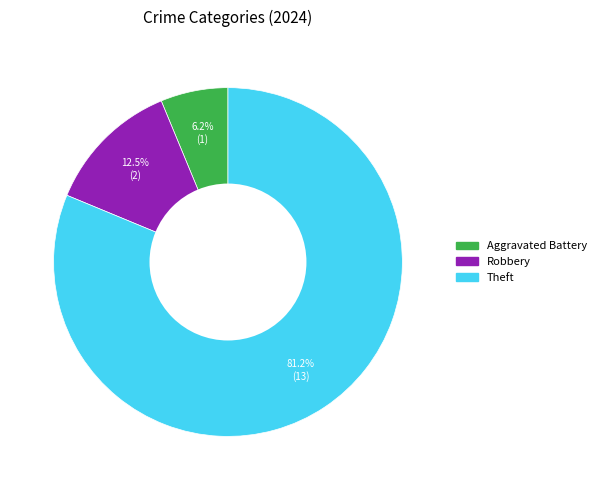

Is there a majority slice in this chart?

Yes